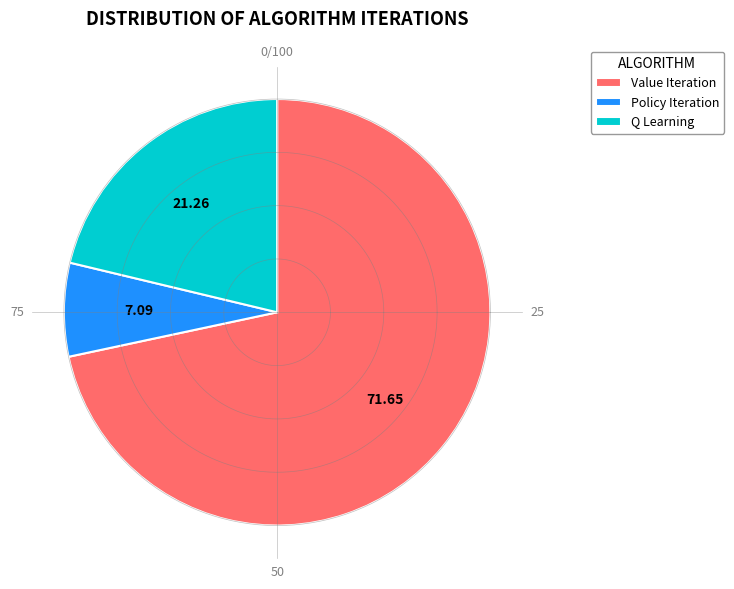

To the nearest percent, what is the combined percentage of Value Iteration and Policy Iteration?

79%